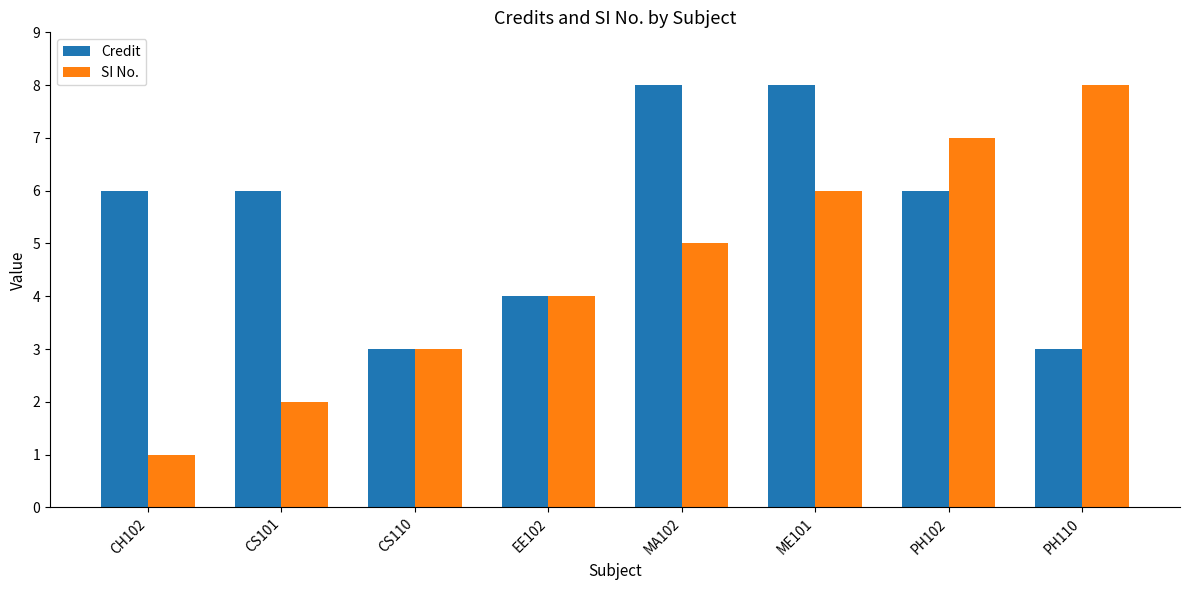

Reading right to left, list all the values displayed in this chart.

Credit: PH110=3	PH102=6	ME101=8	MA102=8	EE102=4	CS110=3	CS101=6	CH102=6
SI No.: PH110=8	PH102=7	ME101=6	MA102=5	EE102=4	CS110=3	CS101=2	CH102=1